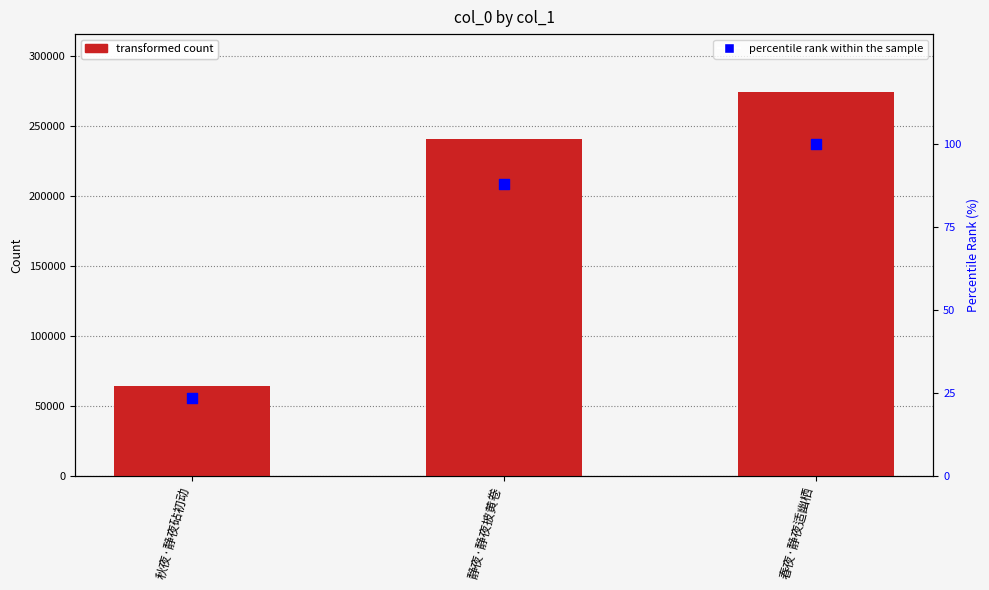

What is the total value across all series at 静夜·静夜披黄卷?

240535.7